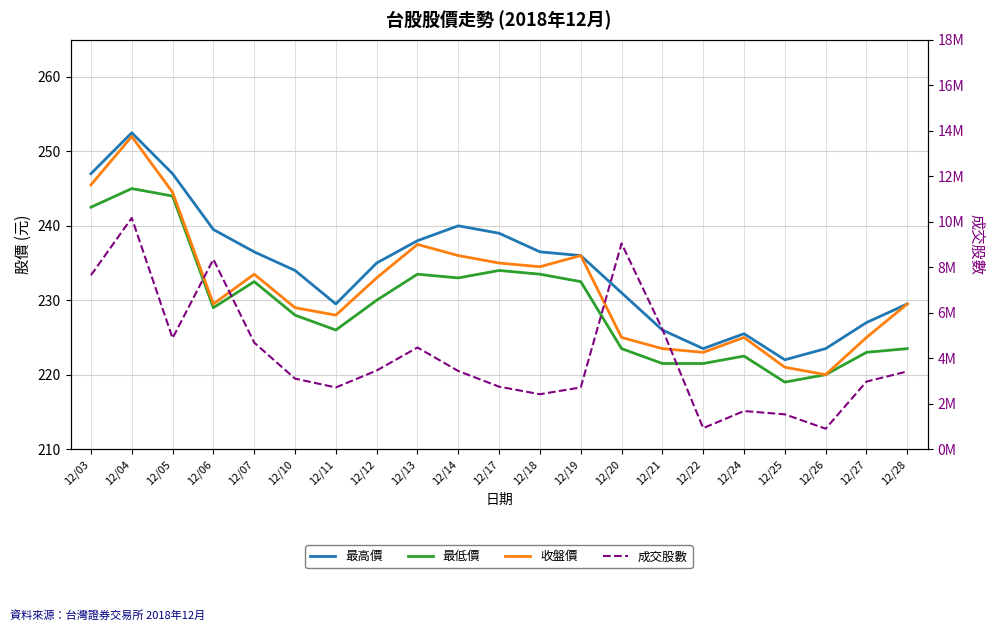

Rank the series by their maximum value, from highest to lowest.

成交股數, 最高價, 收盤價, 最低價